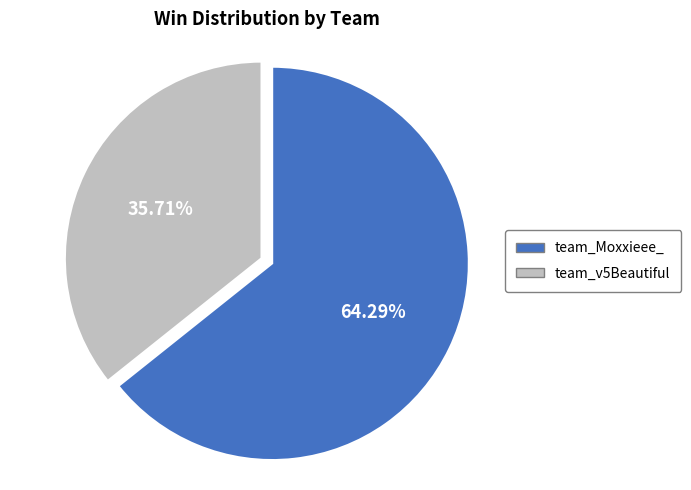

What percentage is the team_Moxxieee_ slice, to the nearest percent?

64%